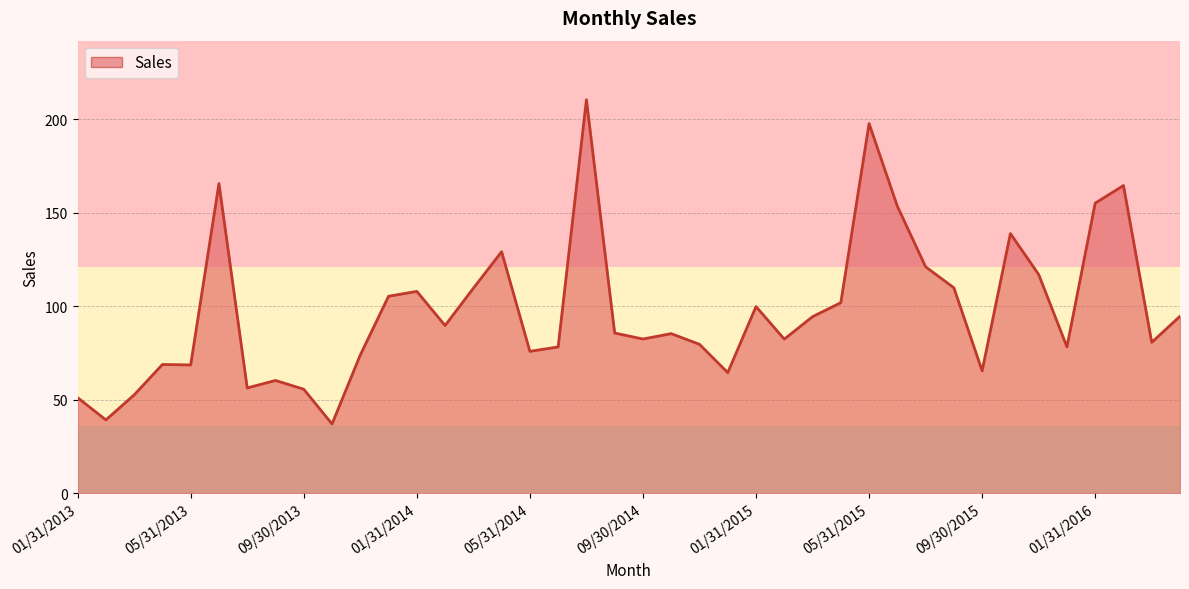

What is the minimum value shown in the chart?

37.2